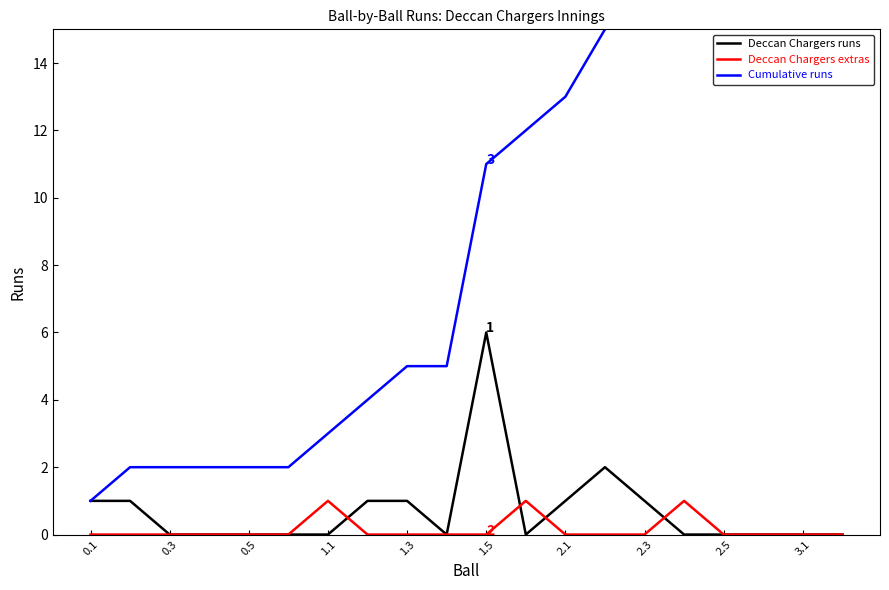

True or false: Deccan Chargers extras and Deccan Chargers runs cross at least once.

True